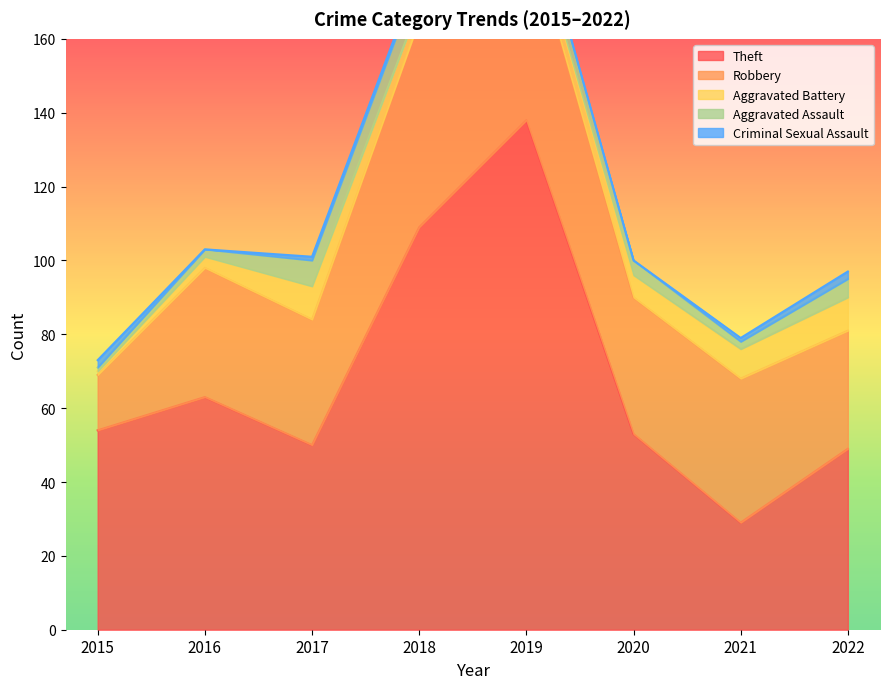

What are all the series names shown in the legend?

Theft, Robbery, Aggravated Battery, Aggravated Assault, Criminal Sexual Assault